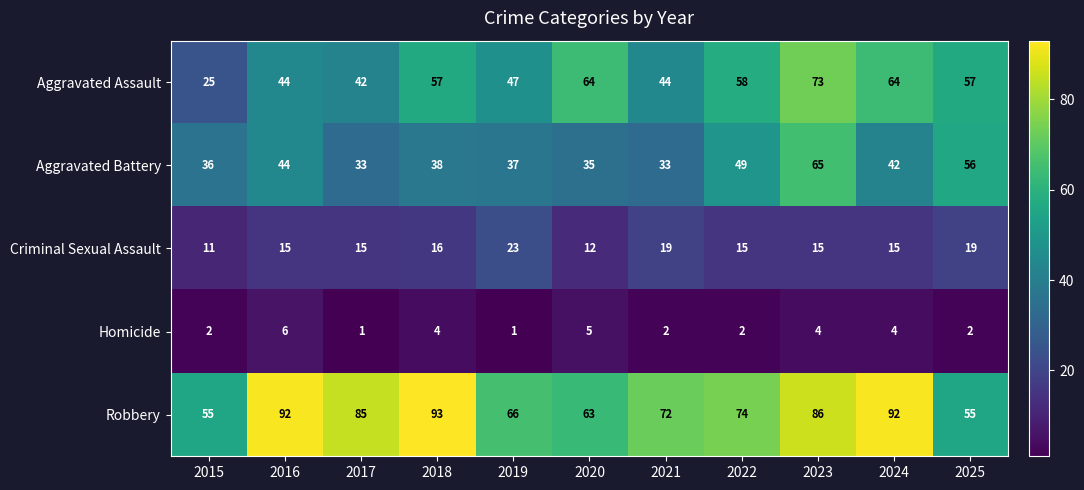

Count the number of data series in this chart.

5